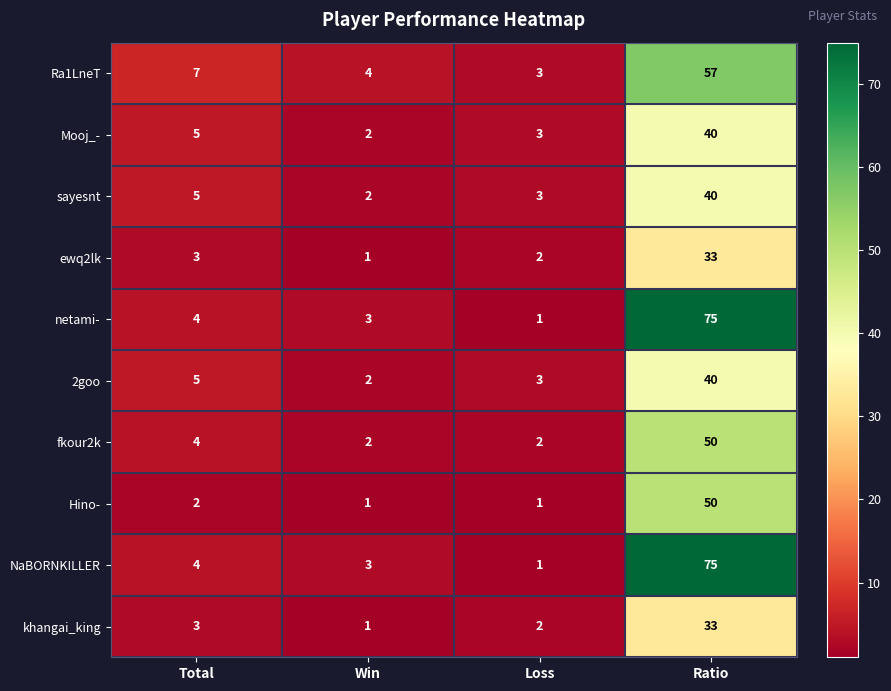

Which category has the lowest value in the netami- series?

Loss